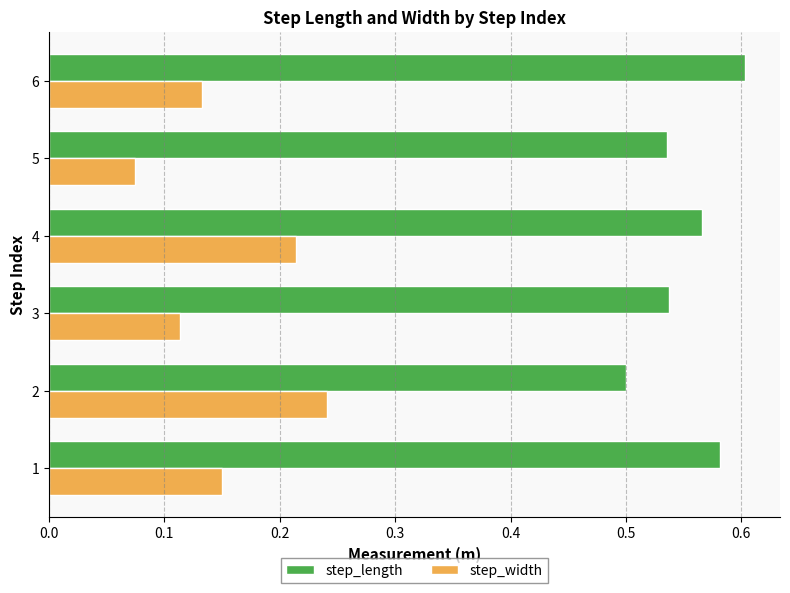

The value of step_length at 1 is 0.6. True or false?

True